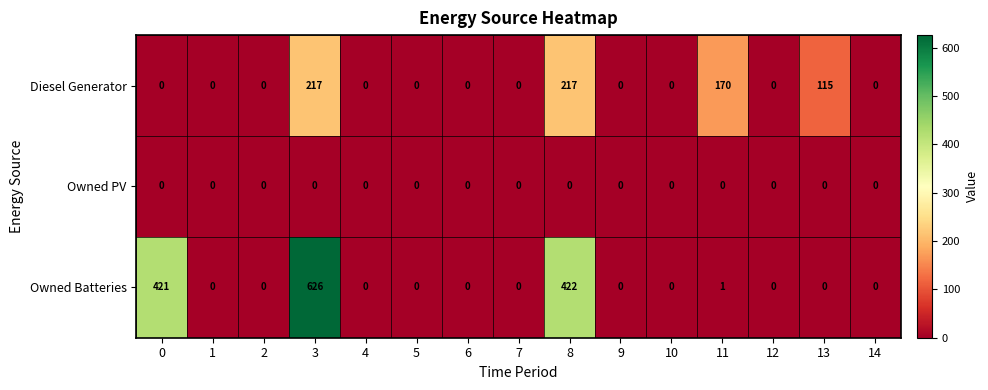

How many data points does each series have?

15